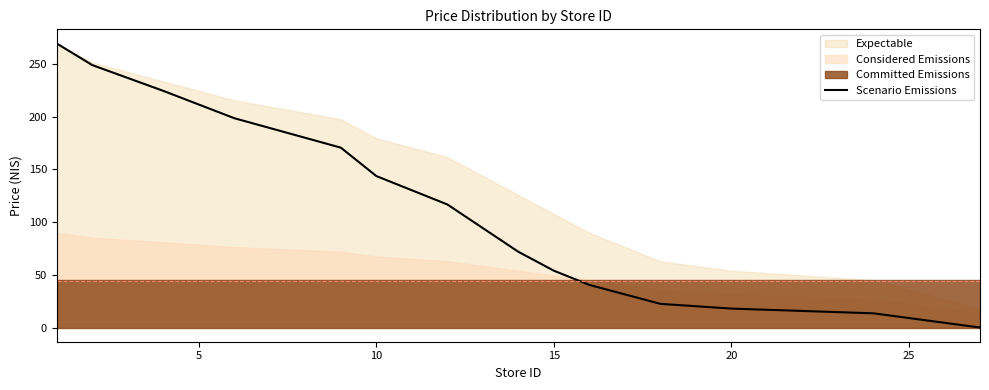

At which label is Scenario Emissions closest to 134?

10